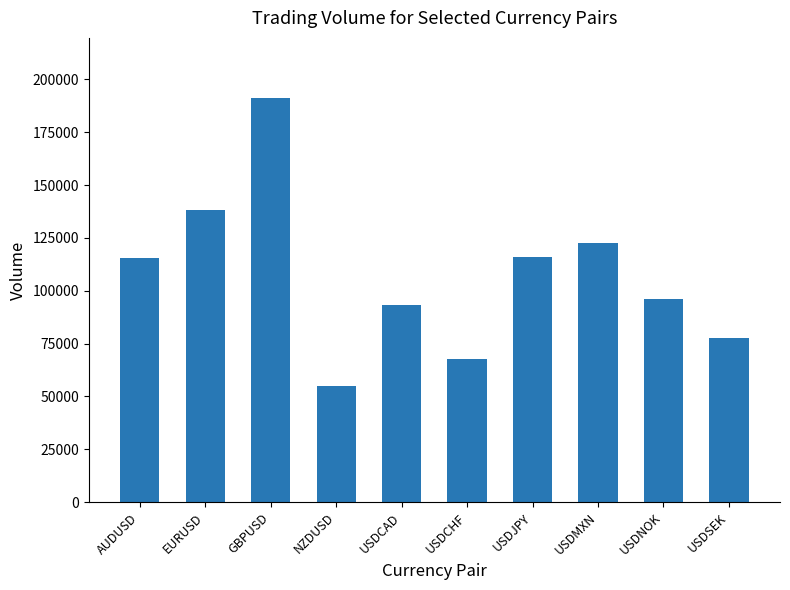

Is it true that the value at NZDUSD is 74840?

False